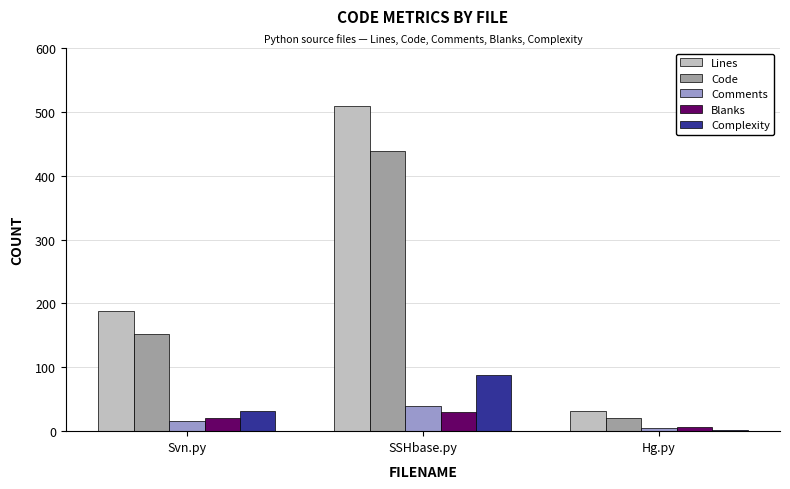

What is the value of the Comments bar at the 1st from the left?

16